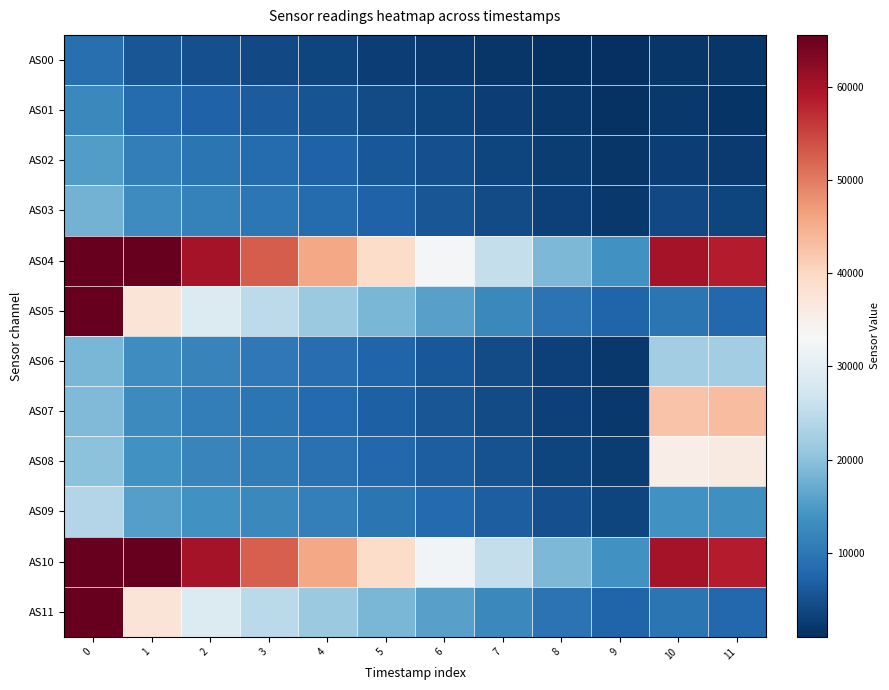

Which series has the widest spread of values?

AS05